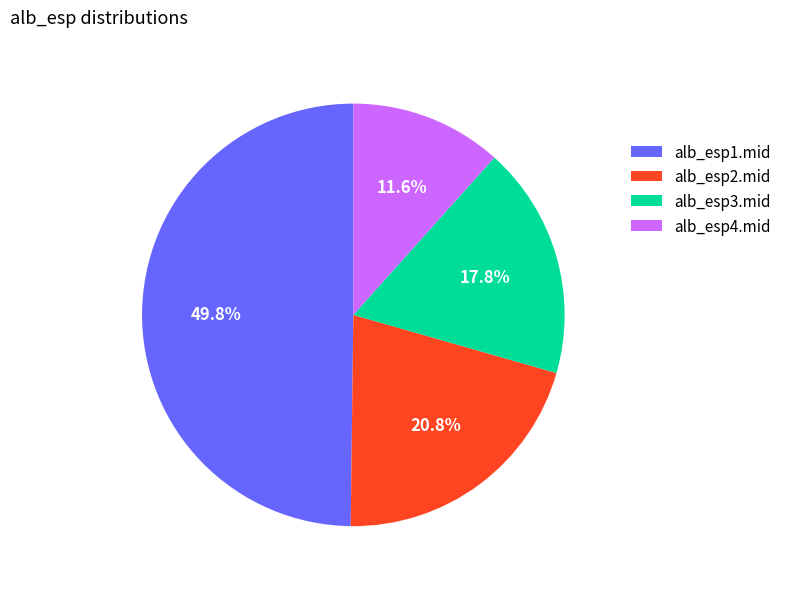

To the nearest percent, what portion does alb_esp1.mid represent?

50%